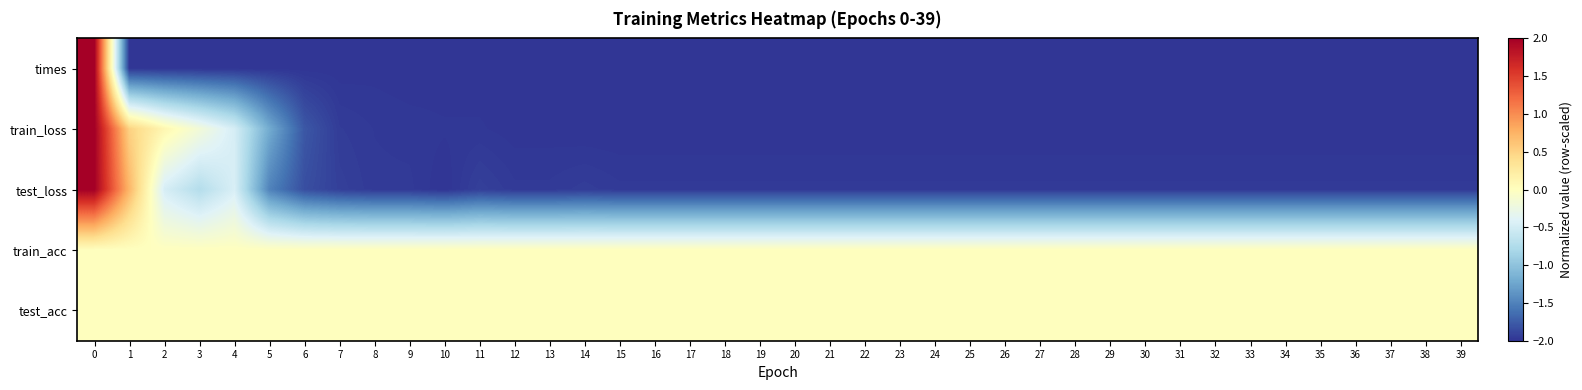

What is the greatest value displayed?

2.0